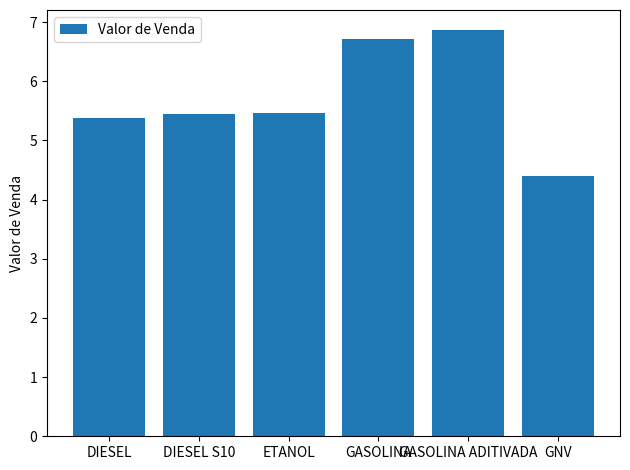

What is the label of the 1st bar from the right?

GNV